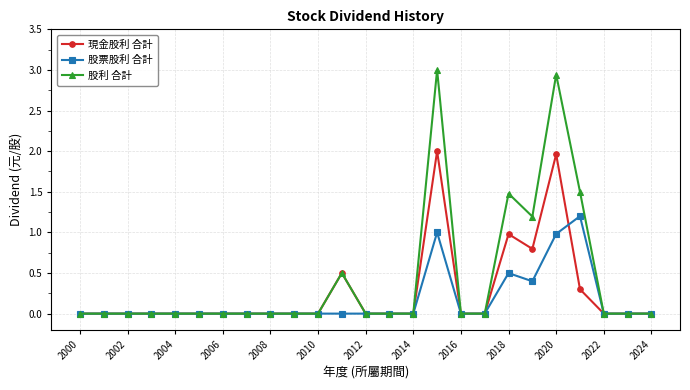

Which series has the largest range (max minus min)?

股利 合計